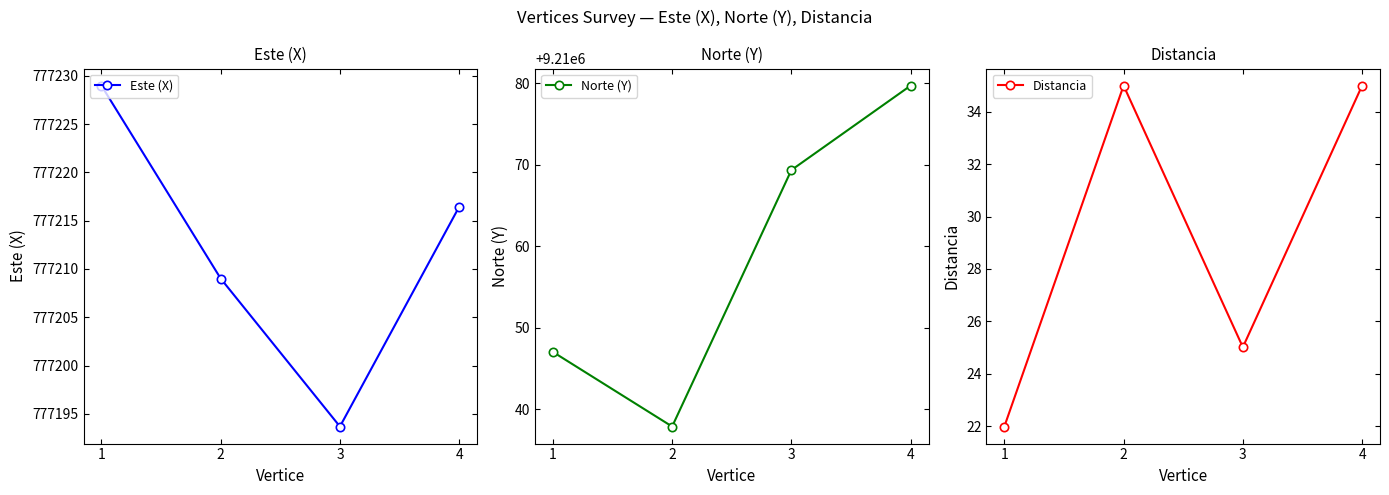

Is the value of Distancia at 2 greater than the value of Este (X) at 4?

No